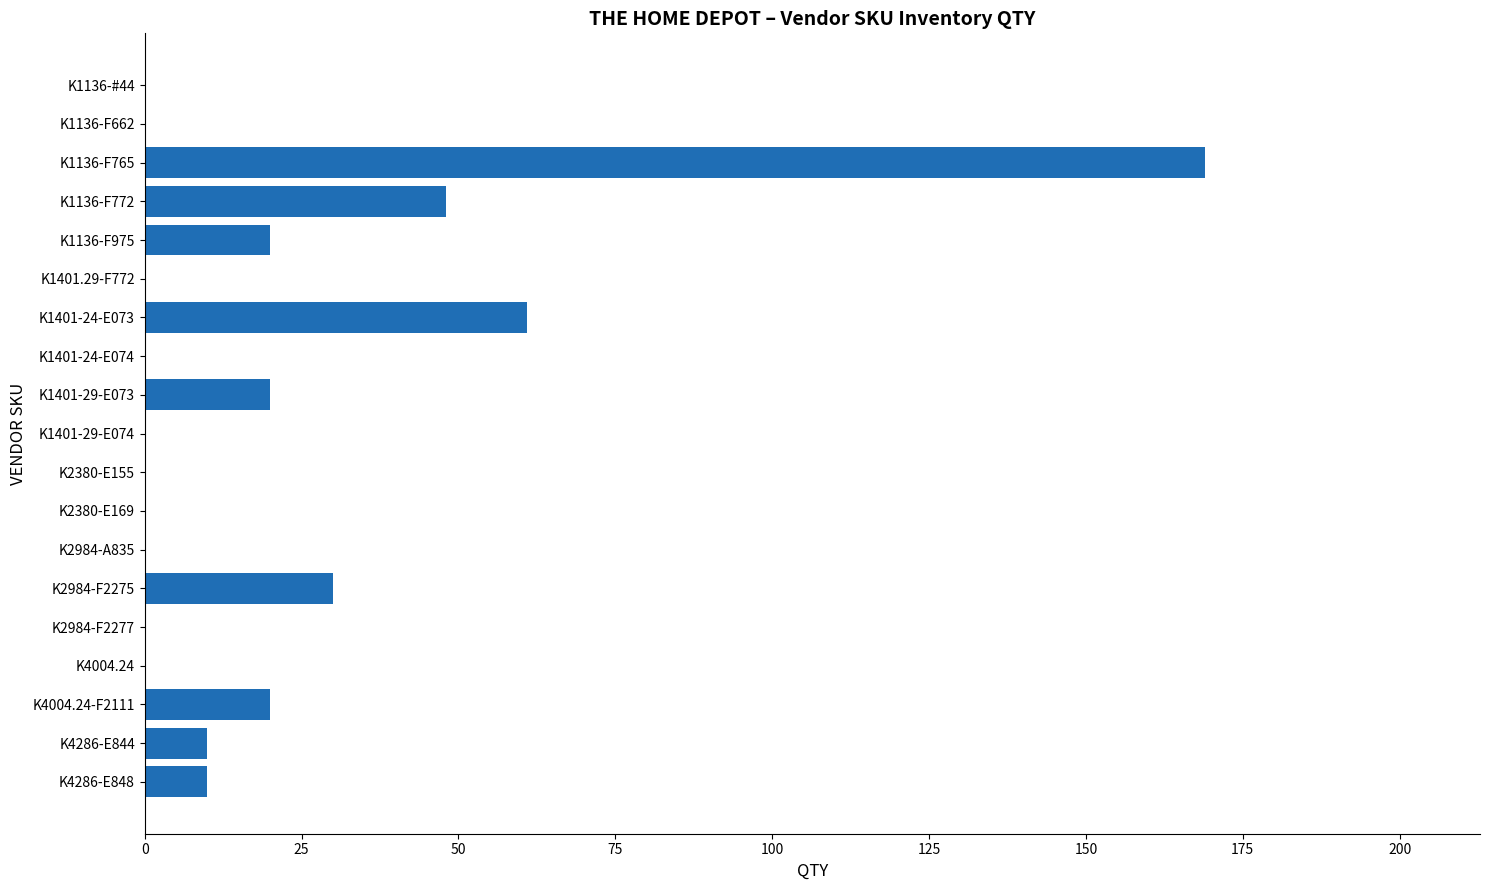

Between K4004.24 and K4286-E844, which is larger?

K4286-E844